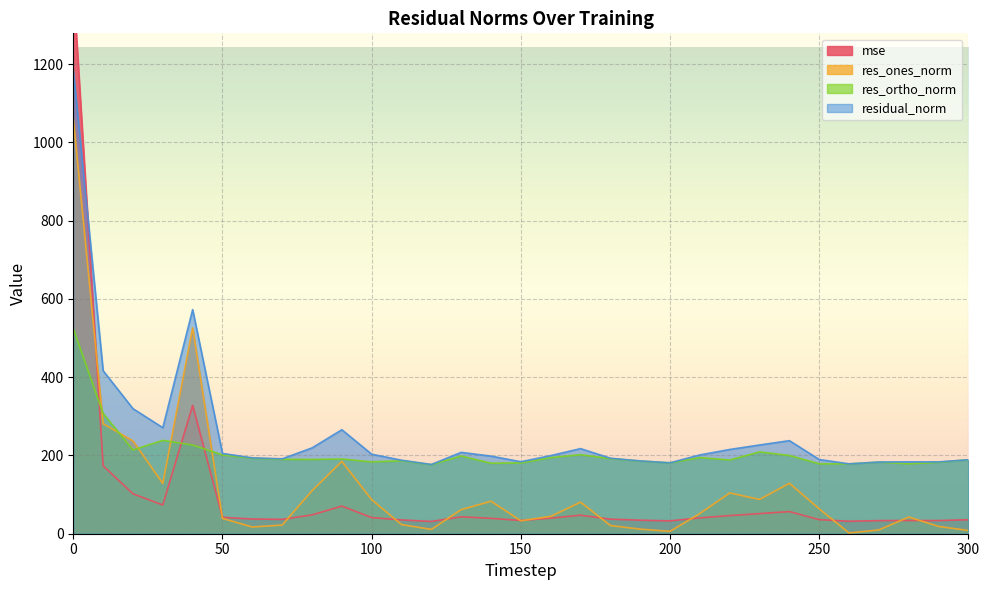

What value does the residual_norm series have at 10?

416.5